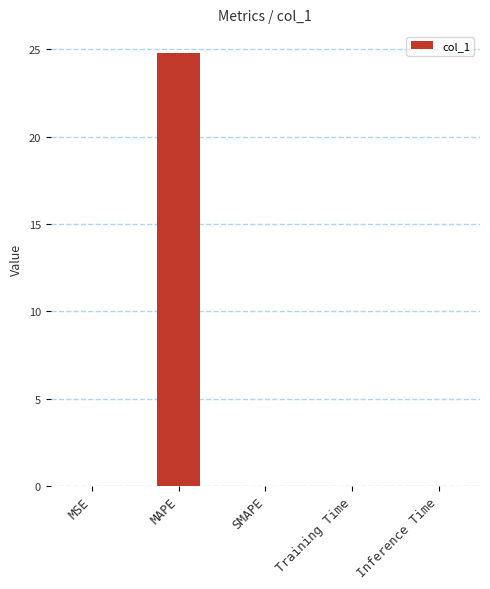

The chart shows a value of 0.0 at MSE. True or false?

True